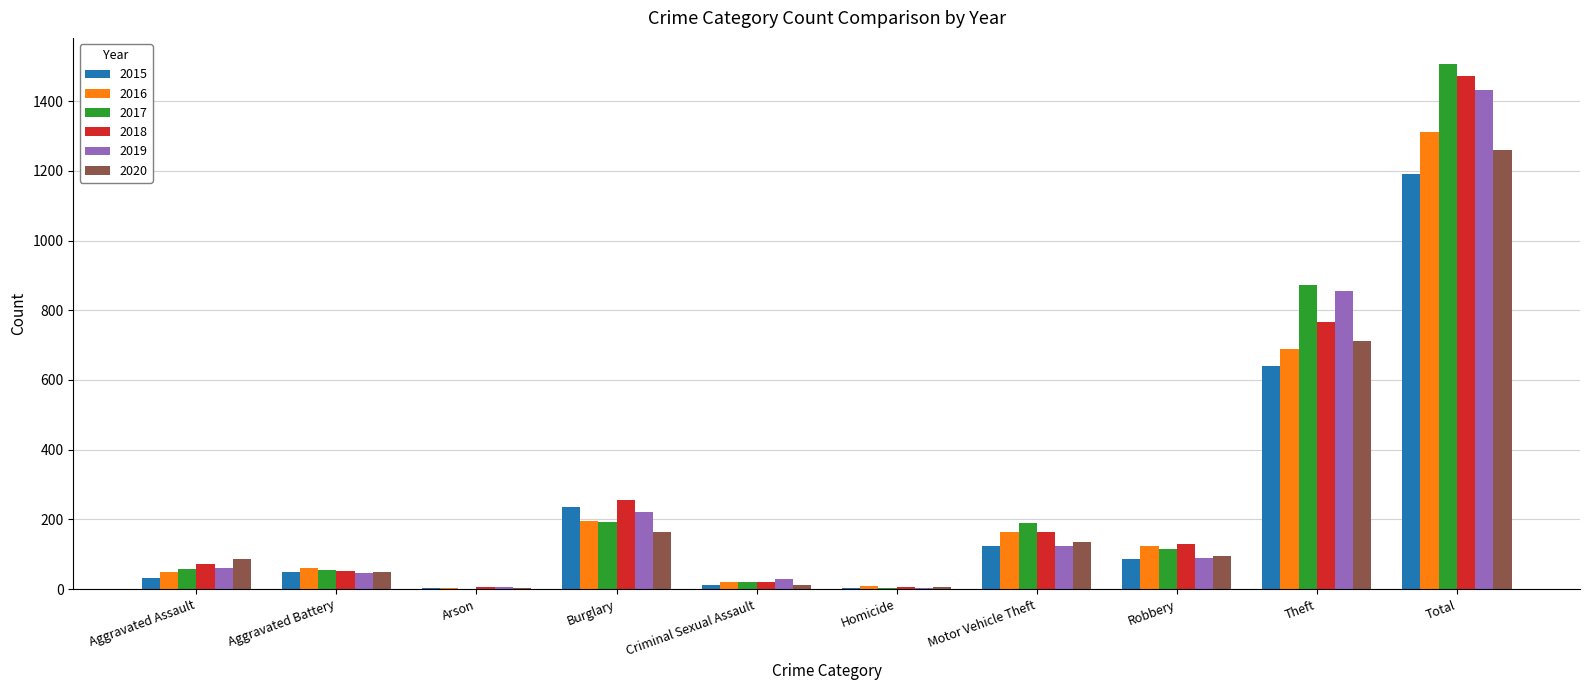

What is the total value across all series at Homicide?

28